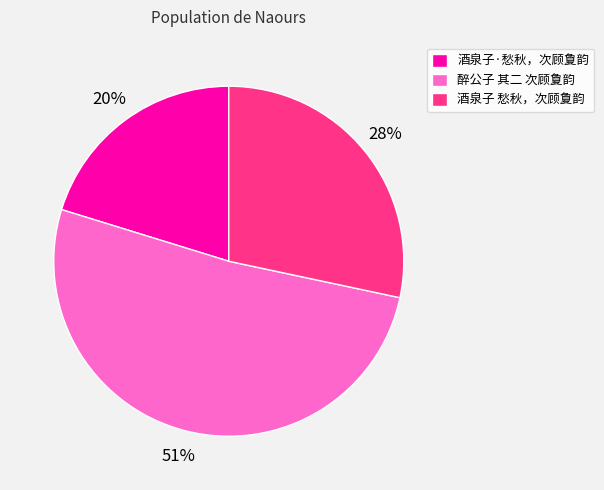

What percentage is the 酒泉子·愁秋，次顾夐韵 slice, to the nearest percent?

20%